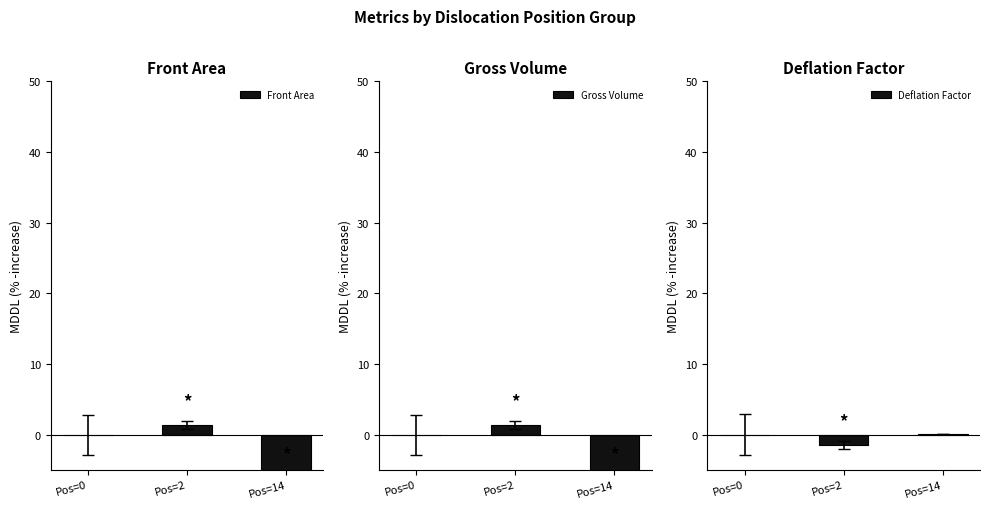

Which series has the widest spread of values?

Front Area